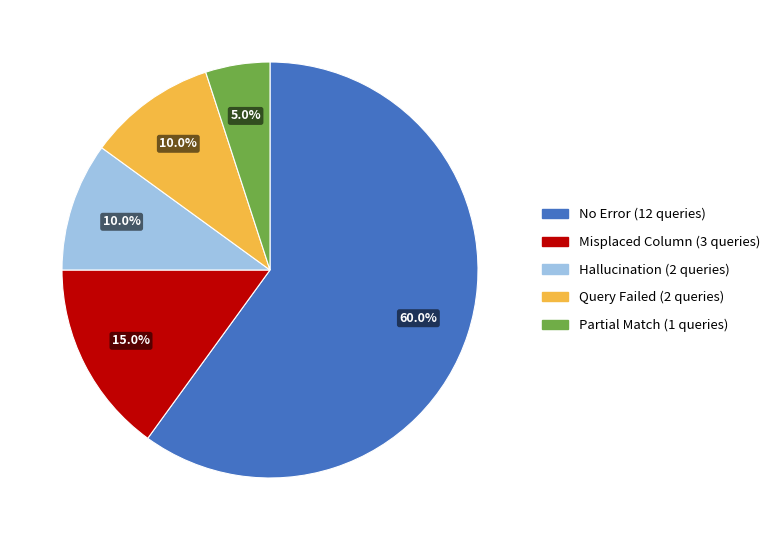

Is there any slice that represents more than half of the pie?

Yes